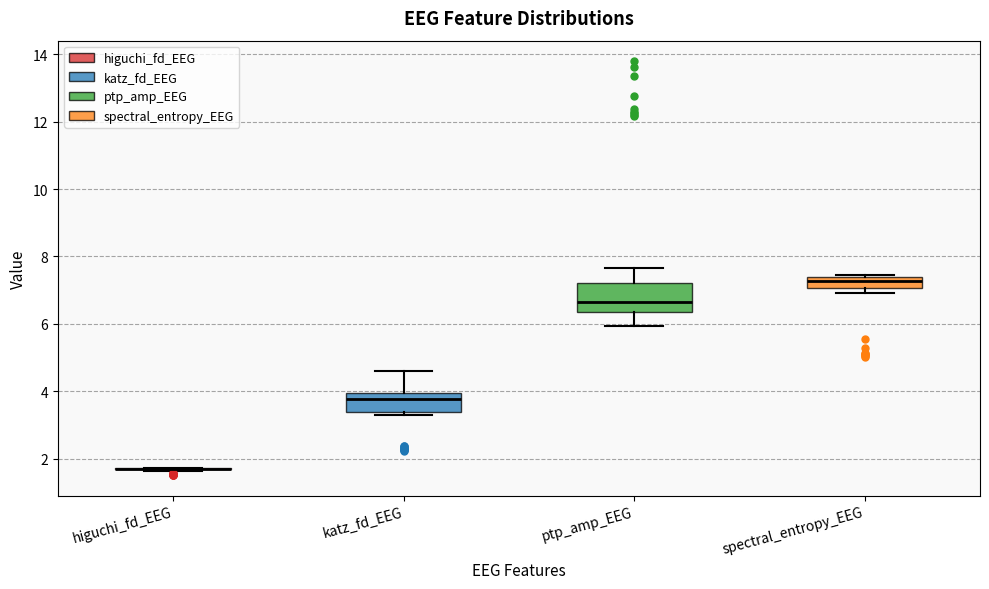

Reading left to right, read every box against the y-axis: the position of its median line, the range the box covers, and the ends of its whiskers. The values are not printed on the chart, so give them approximately, as read against the axis.

higuchi_fd_EEG: box collapsed to a line at 1.8, whiskers 1.6 to 1.8
katz_fd_EEG: median 3.8, box 3.4 to 4.0, whiskers 3.2 to 4.6
ptp_amp_EEG: median 6.6, box 6.4 to 7.2, whiskers 6.0 to 7.6
spectral_entropy_EEG: median 7.2, box 7.0 to 7.4, whiskers 7.0 (just below the box's lower edge) to 7.4 (just above the box's upper edge)